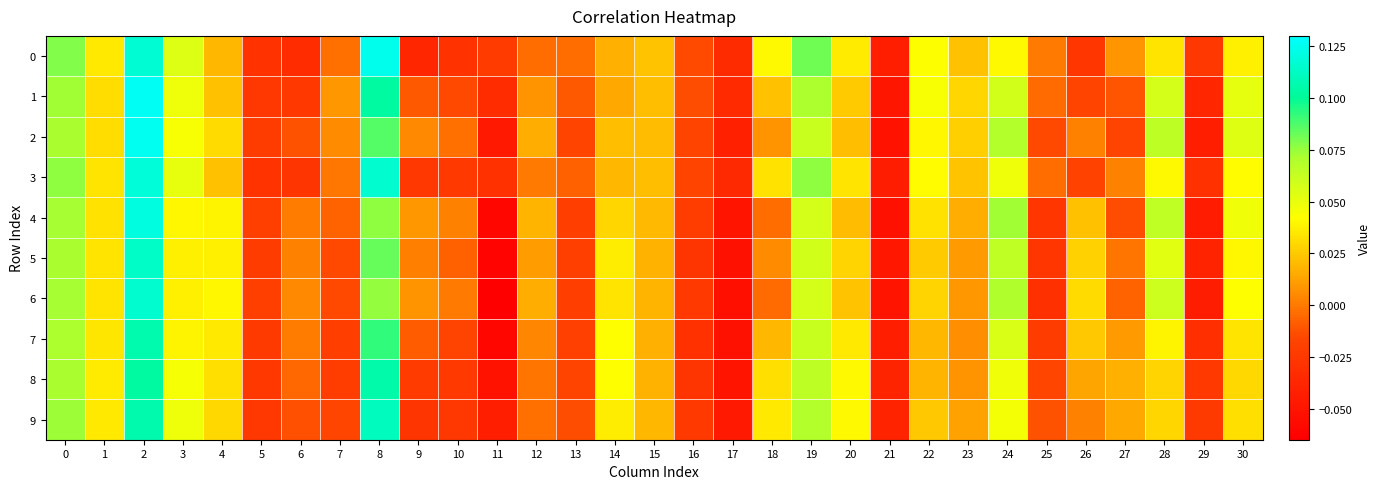

Reading right to left, extract all data points from this chart.

0: 30=0.0	29=-0.0	28=0.0	27=0.0	26=-0.0	25=0.0	24=0.0	23=0.0	22=0.0	21=-0.0	20=0.0	19=0.1	18=0.0	17=-0.0	16=-0.0	15=0.0	14=0.0	13=-0.0	12=-0.0	11=-0.0	10=-0.0	9=-0.0	8=0.1	7=-0.0	6=-0.0	5=-0.0	4=0.0	3=0.1	2=0.1	1=0.0	0=0.1
1: 30=0.1	29=-0.0	28=0.1	27=-0.0	26=-0.0	25=-0.0	24=0.1	23=0.0	22=0.0	21=-0.0	20=0.0	19=0.1	18=0.0	17=-0.0	16=-0.0	15=0.0	14=0.0	13=-0.0	12=0.0	11=-0.0	10=-0.0	9=-0.0	8=0.1	7=0.0	6=-0.0	5=-0.0	4=0.0	3=0.0	2=0.1	1=0.0	0=0.1
2: 30=0.1	29=-0.0	28=0.1	27=-0.0	26=0.0	25=-0.0	24=0.1	23=0.0	22=0.0	21=-0.1	20=0.0	19=0.1	18=0.0	17=-0.0	16=-0.0	15=0.0	14=0.0	13=-0.0	12=0.0	11=-0.0	10=-0.0	9=0.0	8=0.1	7=0.0	6=-0.0	5=-0.0	4=0.0	3=0.0	2=0.1	1=0.0	0=0.1
3: 30=0.0	29=-0.0	28=0.0	27=0.0	26=-0.0	25=-0.0	24=0.0	23=0.0	22=0.0	21=-0.0	20=0.0	19=0.1	18=0.0	17=-0.0	16=-0.0	15=0.0	14=0.0	13=-0.0	12=-0.0	11=-0.0	10=-0.0	9=-0.0	8=0.1	7=-0.0	6=-0.0	5=-0.0	4=0.0	3=0.1	2=0.1	1=0.0	0=0.1
4: 30=0.0	29=-0.0	28=0.1	27=-0.0	26=0.0	25=-0.0	24=0.1	23=0.0	22=0.0	21=-0.1	20=0.0	19=0.1	18=-0.0	17=-0.1	16=-0.0	15=0.0	14=0.0	13=-0.0	12=0.0	11=-0.1	10=0.0	9=0.0	8=0.1	7=-0.0	6=0.0	5=-0.0	4=0.0	3=0.0	2=0.1	1=0.0	0=0.1
5: 30=0.0	29=-0.0	28=0.1	27=-0.0	26=0.0	25=-0.0	24=0.1	23=0.0	22=0.0	21=-0.0	20=0.0	19=0.1	18=0.0	17=-0.1	16=-0.0	15=0.0	14=0.0	13=-0.0	12=0.0	11=-0.1	10=-0.0	9=0.0	8=0.1	7=-0.0	6=0.0	5=-0.0	4=0.0	3=0.0	2=0.1	1=0.0	0=0.1
6: 30=0.0	29=-0.0	28=0.1	27=-0.0	26=0.0	25=-0.0	24=0.1	23=0.0	22=0.0	21=-0.1	20=0.0	19=0.1	18=-0.0	17=-0.1	16=-0.0	15=0.0	14=0.0	13=-0.0	12=0.0	11=-0.1	10=0.0	9=0.0	8=0.1	7=-0.0	6=0.0	5=-0.0	4=0.0	3=0.0	2=0.1	1=0.0	0=0.1
7: 30=0.0	29=-0.0	28=0.0	27=0.0	26=0.0	25=-0.0	24=0.1	23=0.0	22=0.0	21=-0.0	20=0.0	19=0.1	18=0.0	17=-0.1	16=-0.0	15=0.0	14=0.0	13=-0.0	12=0.0	11=-0.1	10=-0.0	9=-0.0	8=0.1	7=-0.0	6=0.0	5=-0.0	4=0.0	3=0.0	2=0.1	1=0.0	0=0.1
8: 30=0.0	29=-0.0	28=0.0	27=0.0	26=0.0	25=-0.0	24=0.0	23=0.0	22=0.0	21=-0.0	20=0.0	19=0.1	18=0.0	17=-0.1	16=-0.0	15=0.0	14=0.0	13=-0.0	12=-0.0	11=-0.1	10=-0.0	9=-0.0	8=0.1	7=-0.0	6=-0.0	5=-0.0	4=0.0	3=0.0	2=0.1	1=0.0	0=0.1
9: 30=0.0	29=-0.0	28=0.0	27=0.0	26=0.0	25=-0.0	24=0.0	23=0.0	22=0.0	21=-0.0	20=0.0	19=0.1	18=0.0	17=-0.0	16=-0.0	15=0.0	14=0.0	13=-0.0	12=-0.0	11=-0.0	10=-0.0	9=-0.0	8=0.1	7=-0.0	6=-0.0	5=-0.0	4=0.0	3=0.0	2=0.1	1=0.0	0=0.1